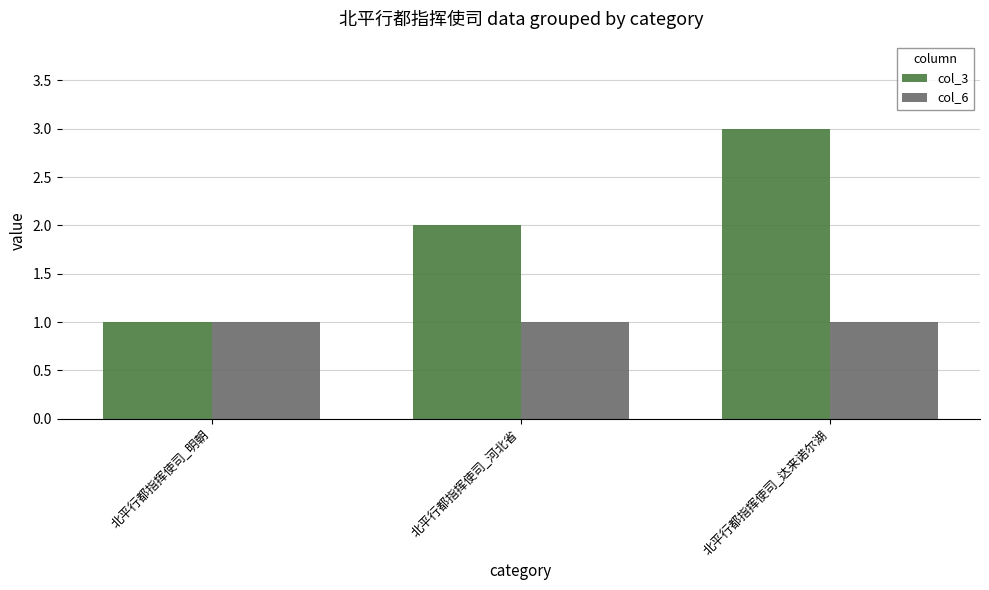

True or false: col_3 has a value of 1 at 北平行都指挥使司_明朝.

True